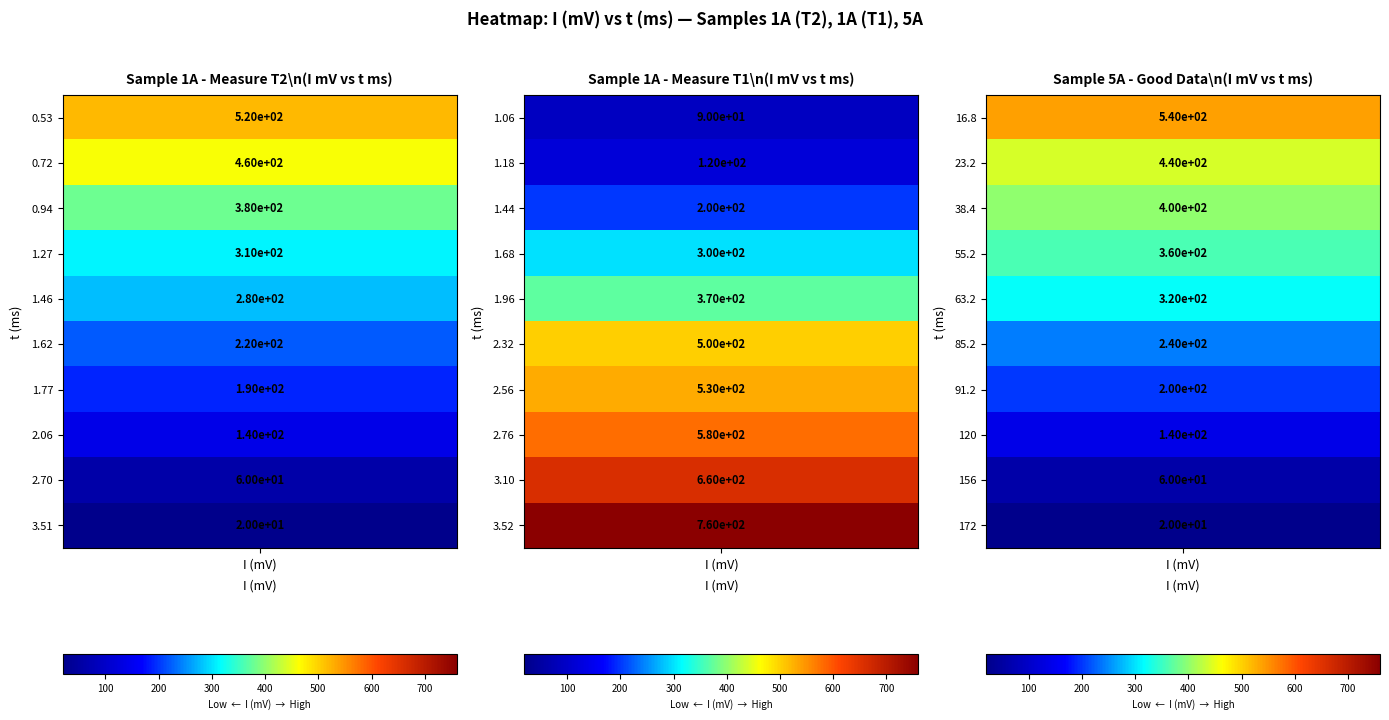

What is the difference between the second highest and minimum values in the Sample 5A (good) series?

420